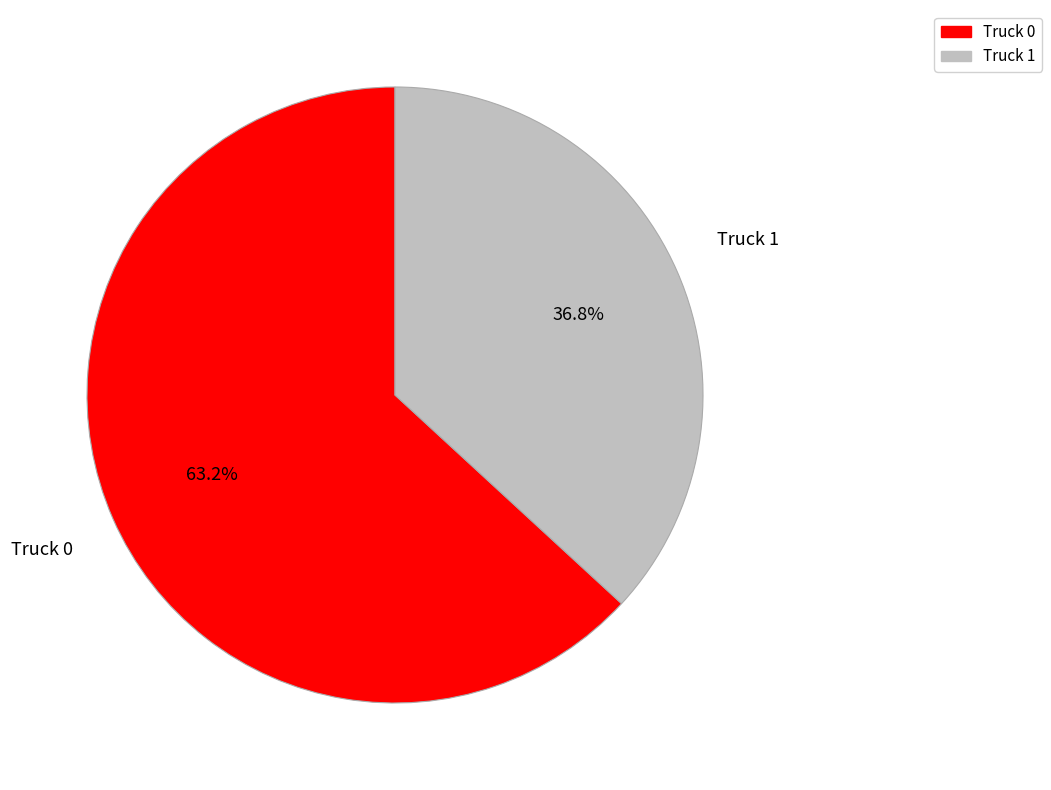

What is the smallest slice in the pie chart?

Truck 1